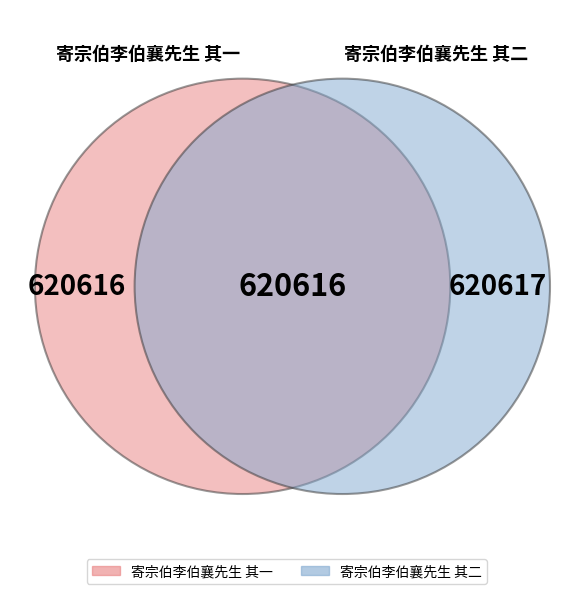

Count the number of slices in the pie.

2